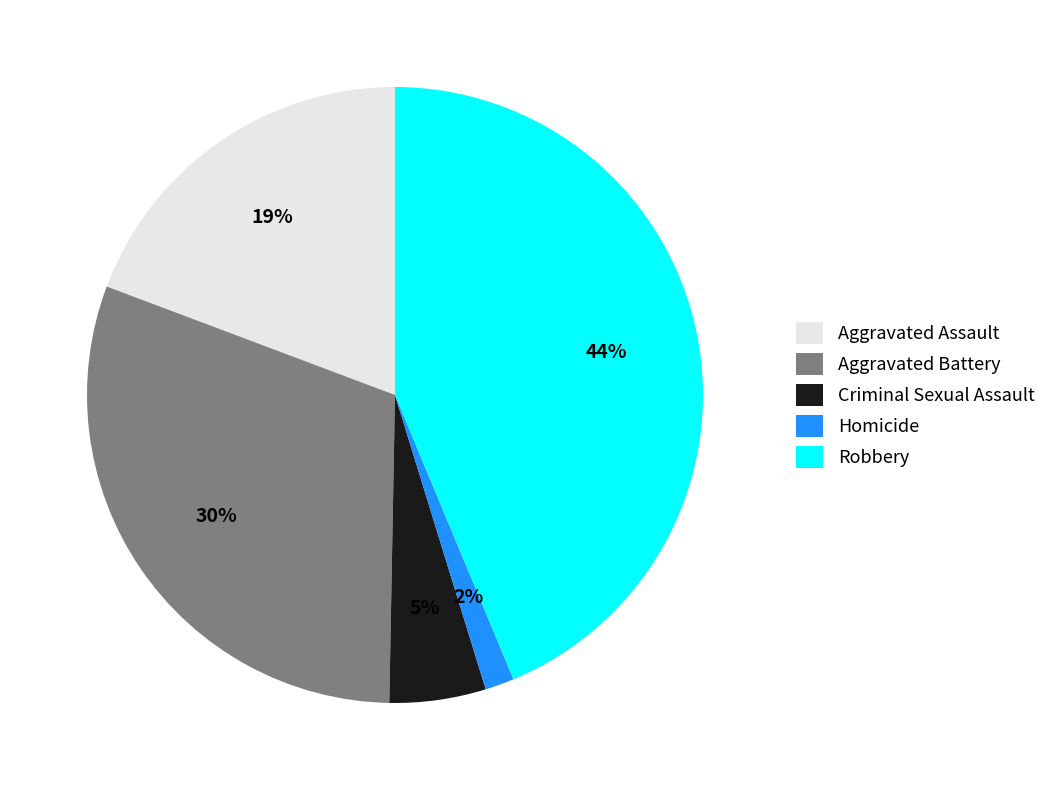

What is the smallest slice in the pie chart?

Homicide